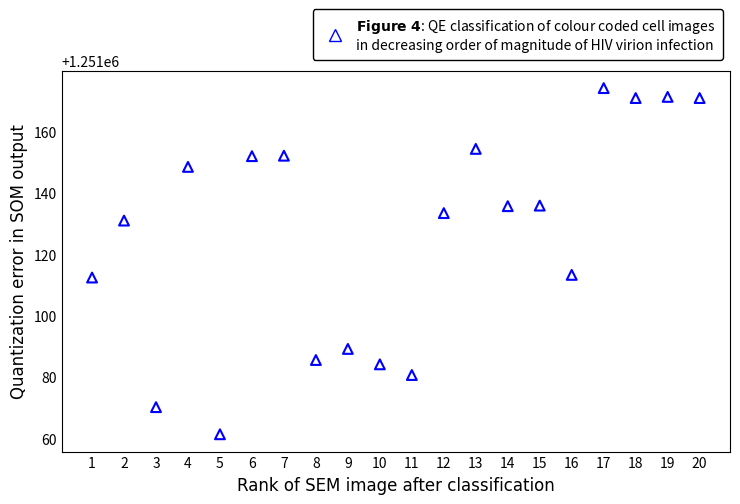

What is the range of X values (max minus min)?

19.0